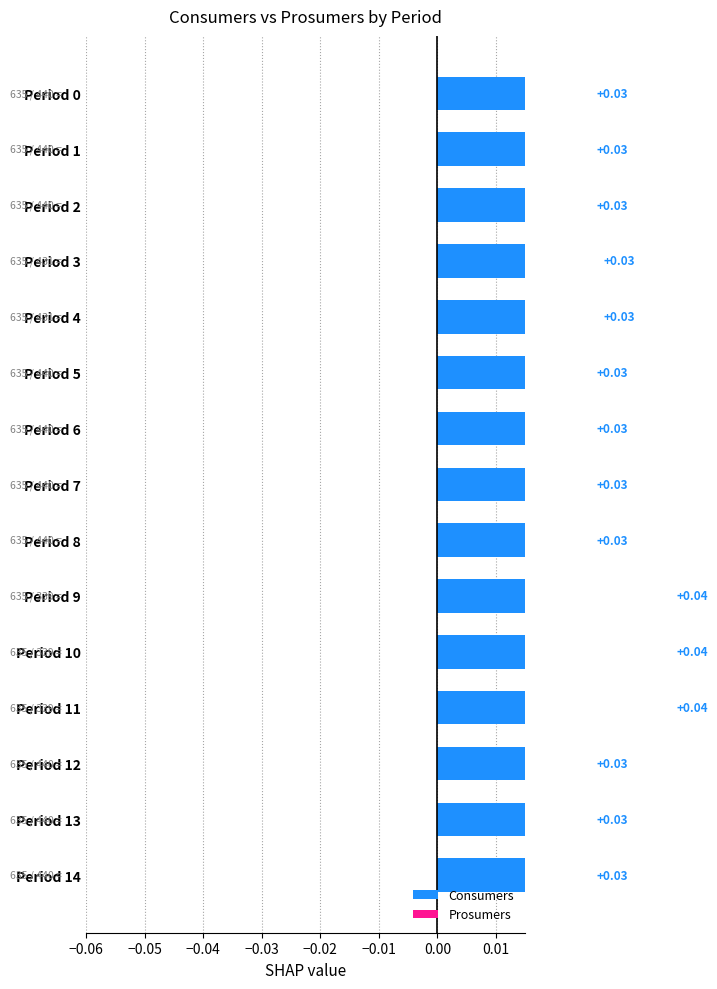

List the labels in order of value, largest first.

Period 9, Period 10, Period 11, Period 3, Period 4, Period 0, Period 1, Period 2, Period 5, Period 6, Period 7, Period 8, Period 12, Period 13, Period 14